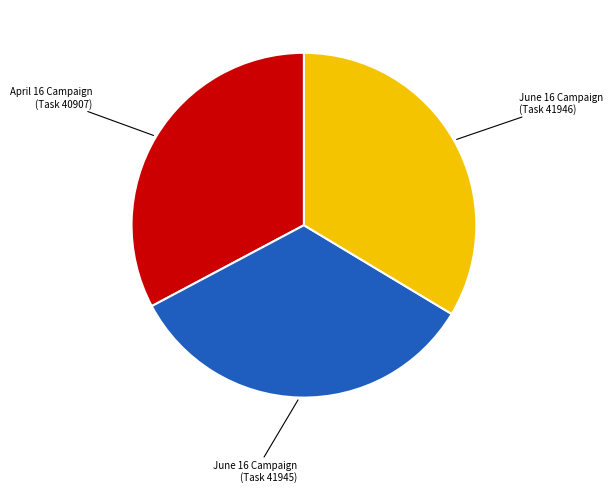

What is the smallest slice in the pie chart?

April 16 Campaign (Task 40907)